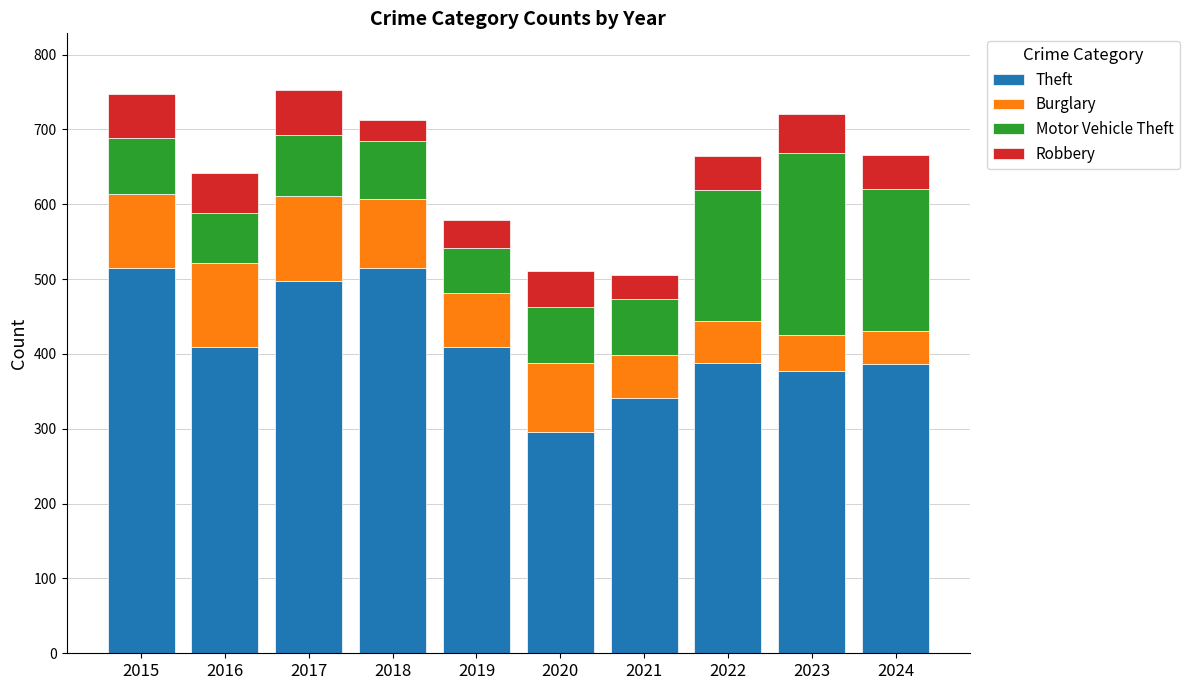

What is the total value across all series at 2016?

642